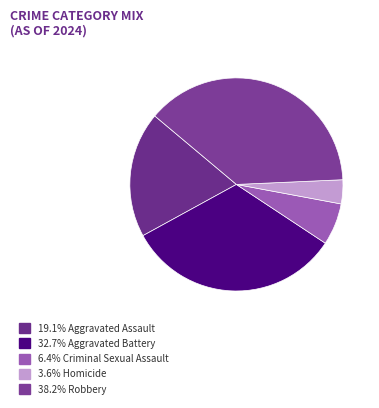

How many segments does this pie chart have?

5